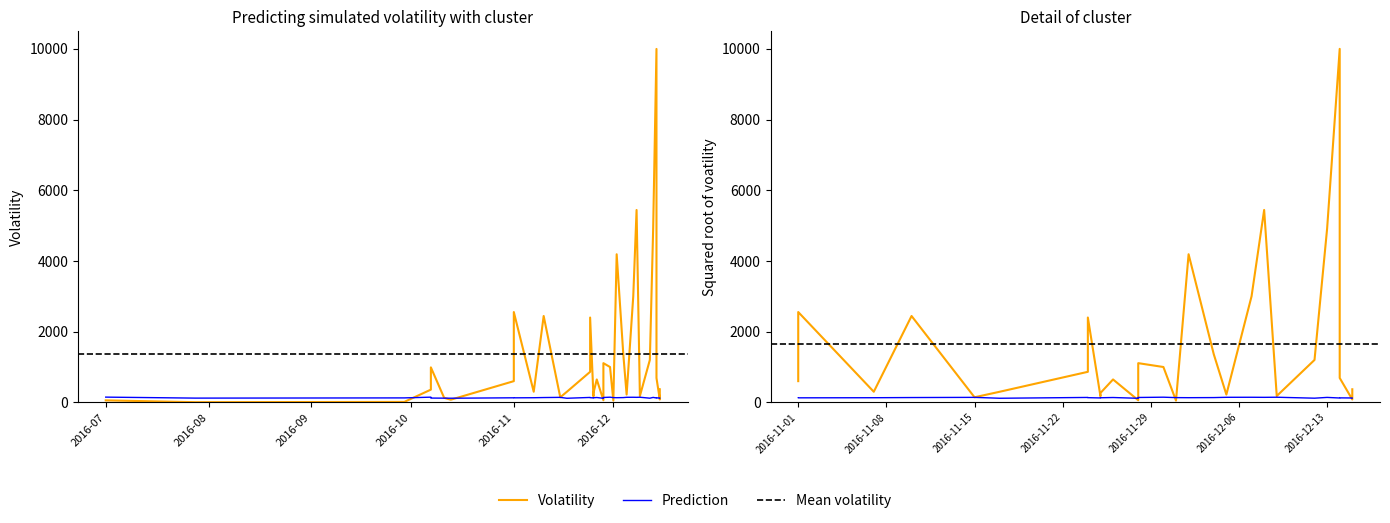

What is the label of the 7th point from the left?

2016-10-07